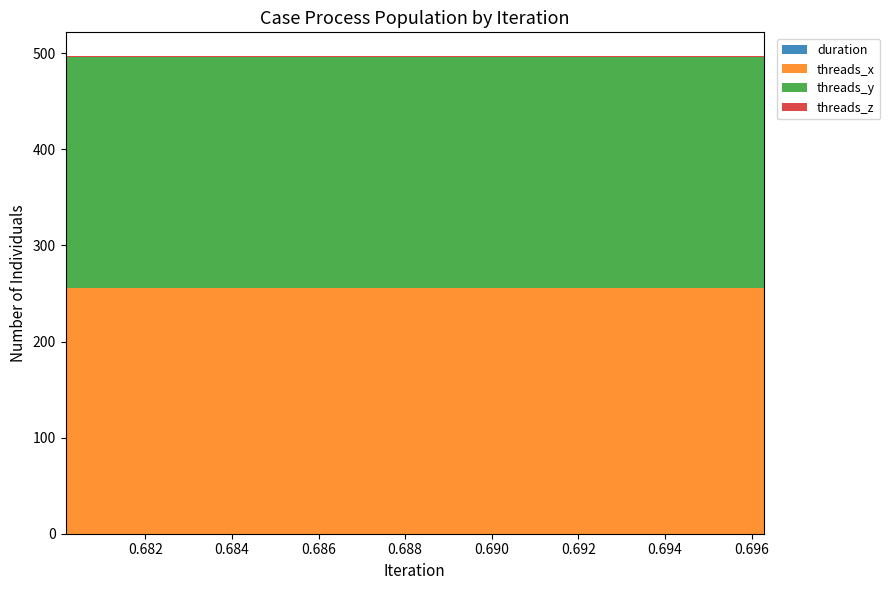

Reading left to right, what are all the values shown in this chart?

duration: 0.0	0.0	0.0	0.0	0.0
threads_x: 256.0	256.0	256.0	256.0	256.0
threads_y: 240.0	240.0	240.0	240.0	240.0
threads_z: 1.0	1.0	1.0	1.0	1.0